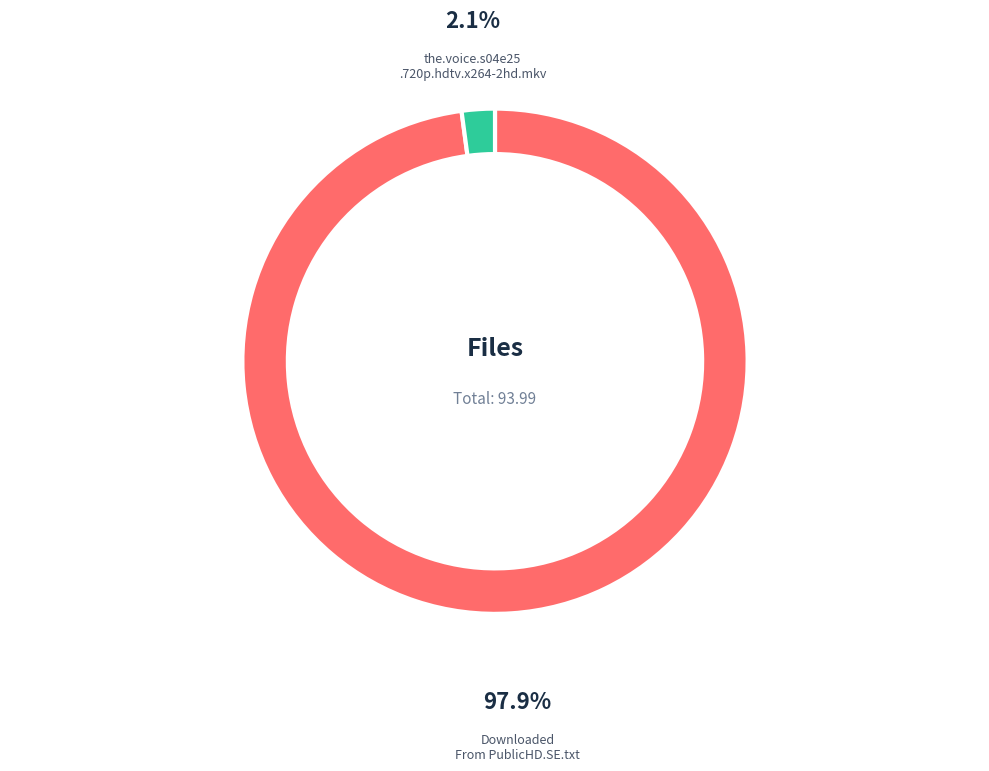

Is Downloaded From PublicHD.SE.txt the majority of the pie?

Yes